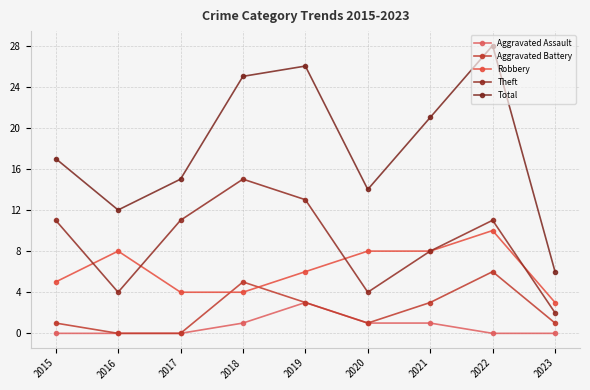

The value of Aggravated Battery at 2022 is 1. True or false?

False